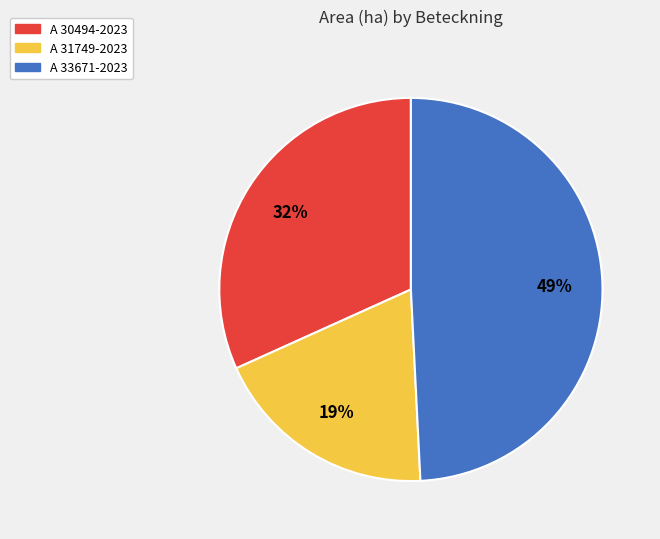

What percentage is the A 33671-2023 slice, to the nearest percent?

49%